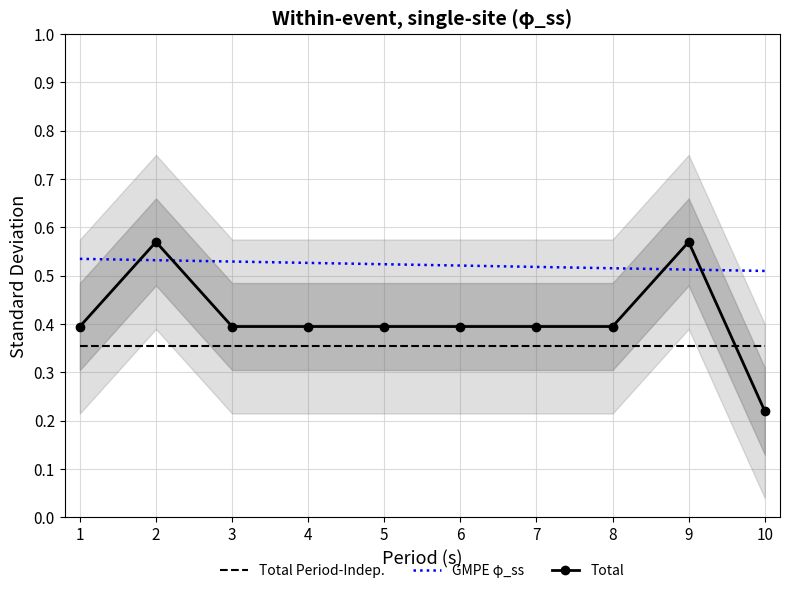

True or false: GMPE φ_ss has more than 0 interior local peaks.

False